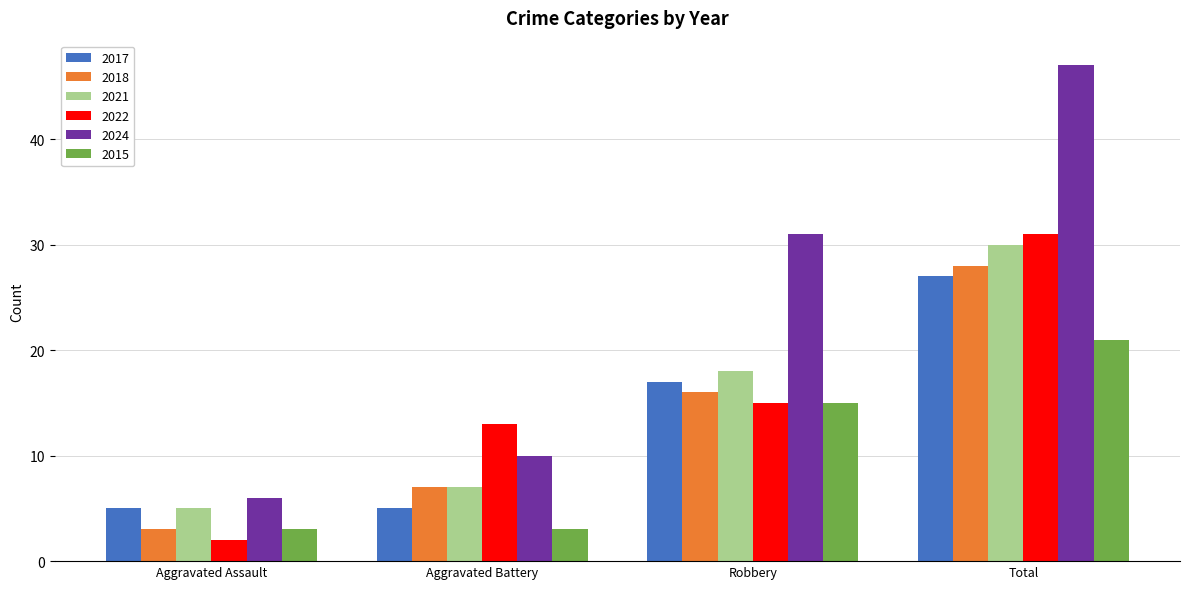

Which series has the widest spread of values?

2024